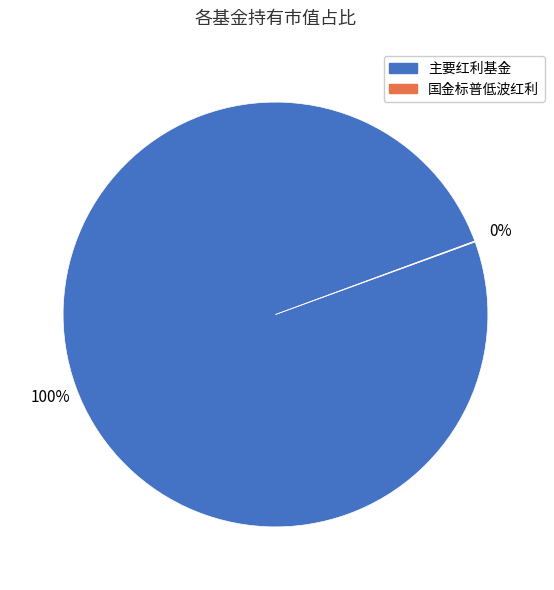

The 主要红利基金 slice represents 93% of the pie. True or false?

False